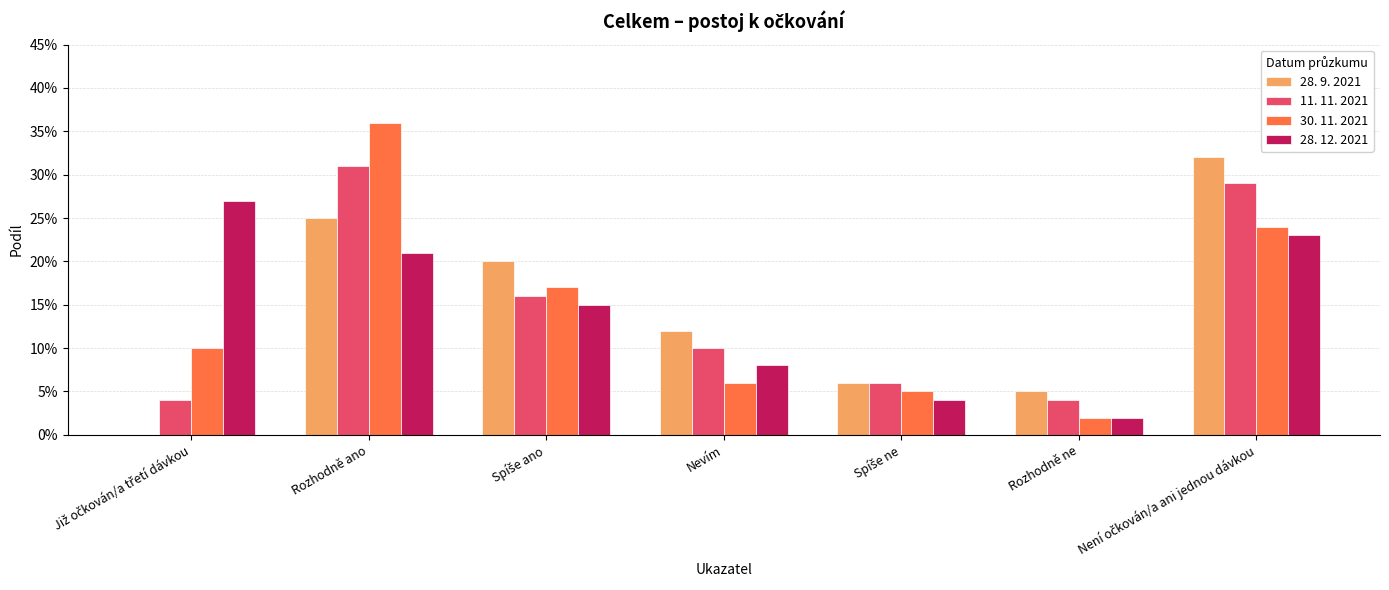

At which label does 30. 11. 2021 reach its minimum?

Rozhodně ne